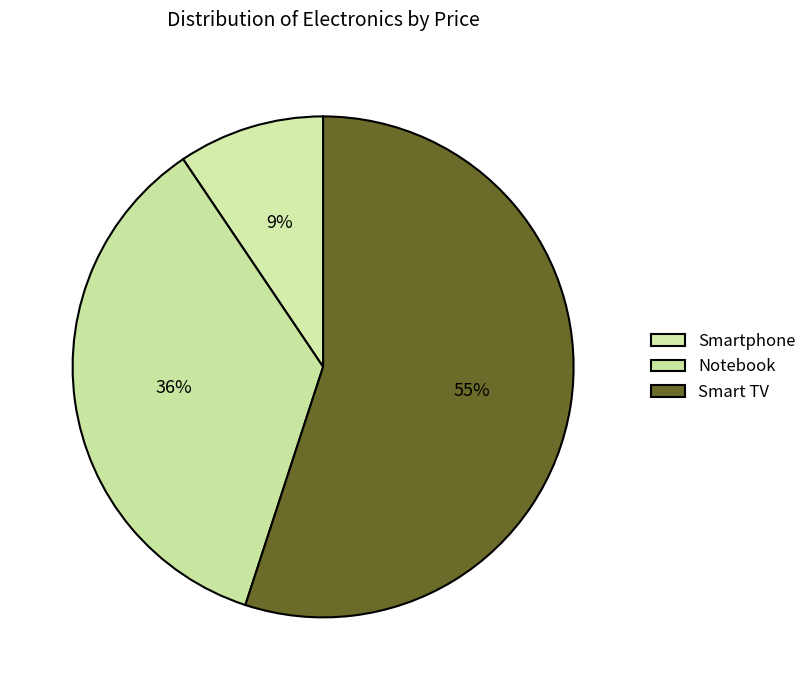

Which has a higher value, Smart TV or Smartphone?

Smart TV